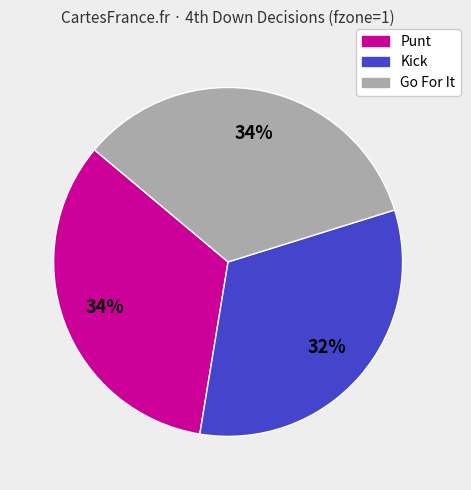

Does any single category account for the majority?

No